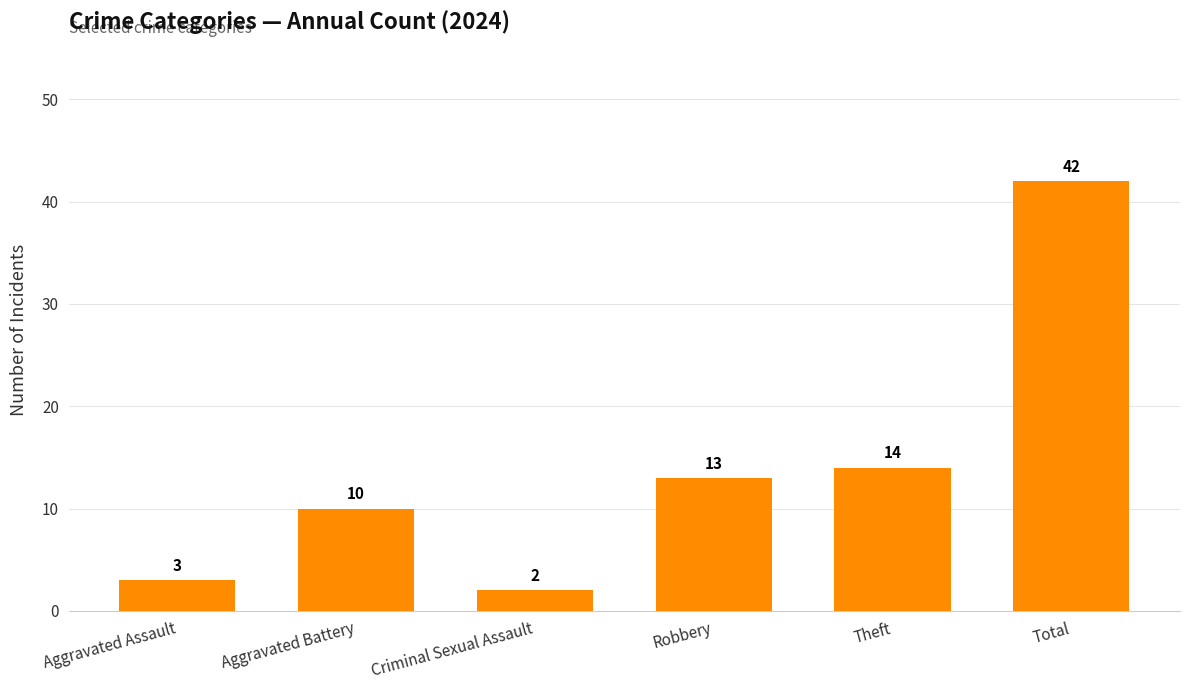

The chart shows a value of 10 at Total. True or false?

False